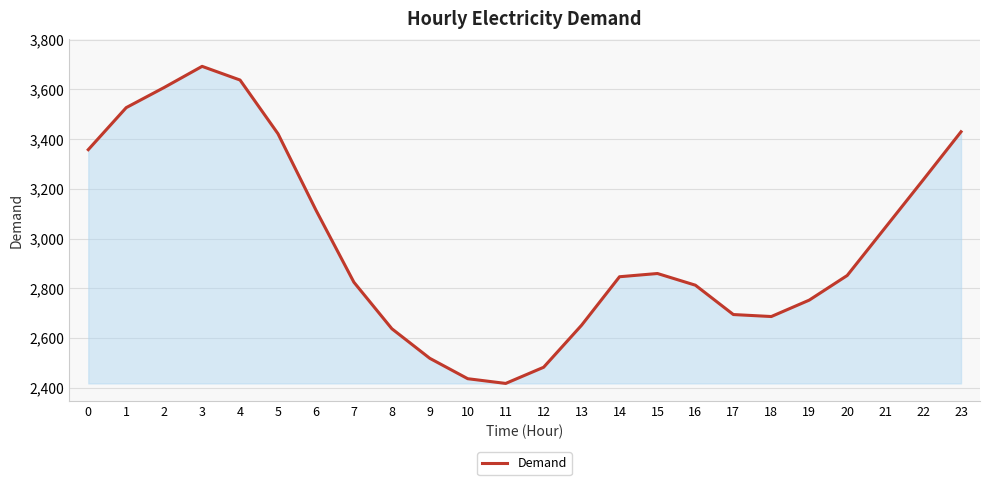

Does the chart display data point markers on the line(s)?

No